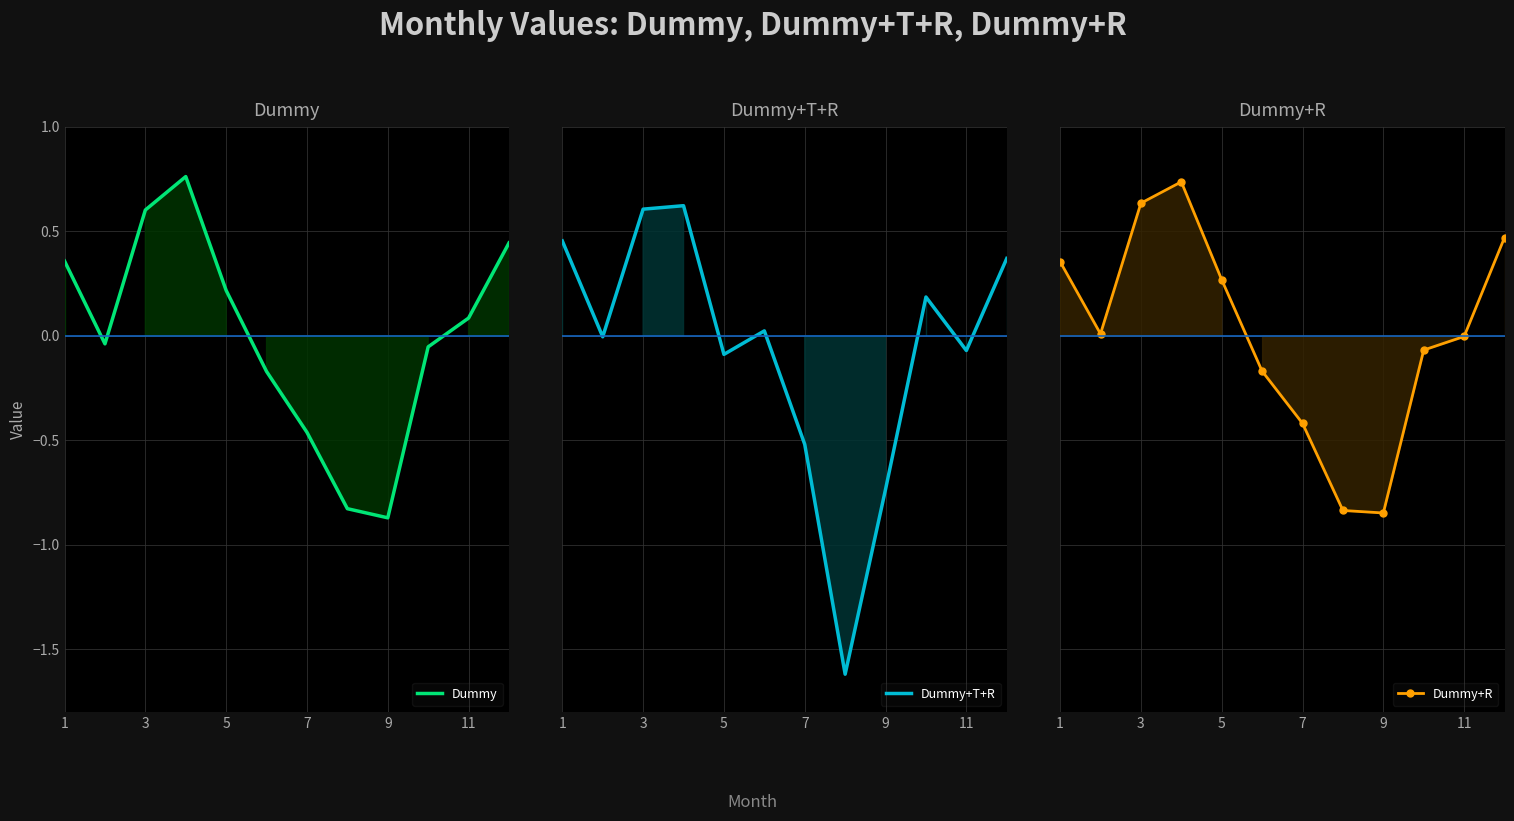

What is the sum of all Dummy values?

0.1